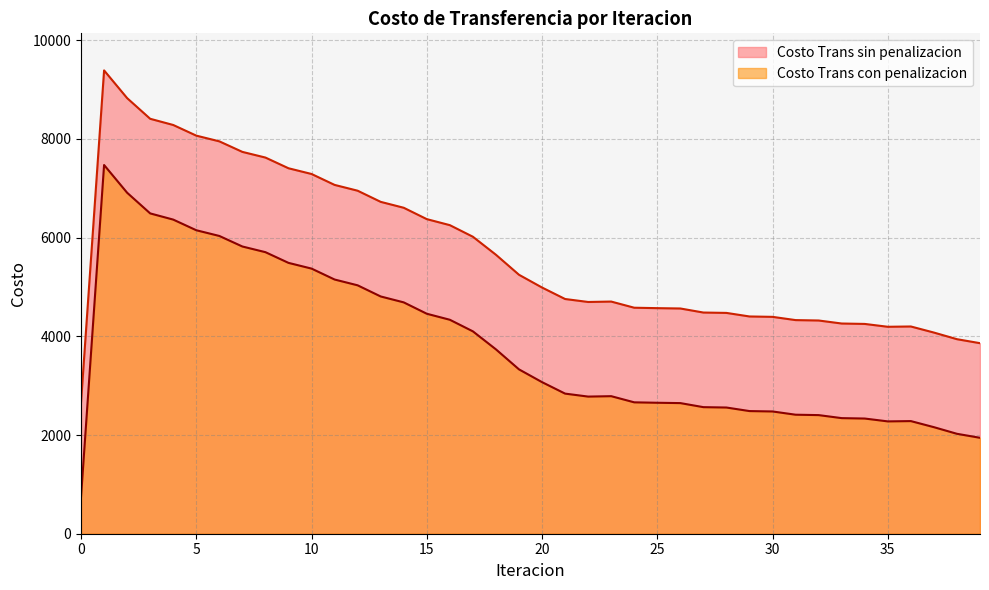

At which category is the sum across all series the highest?

1